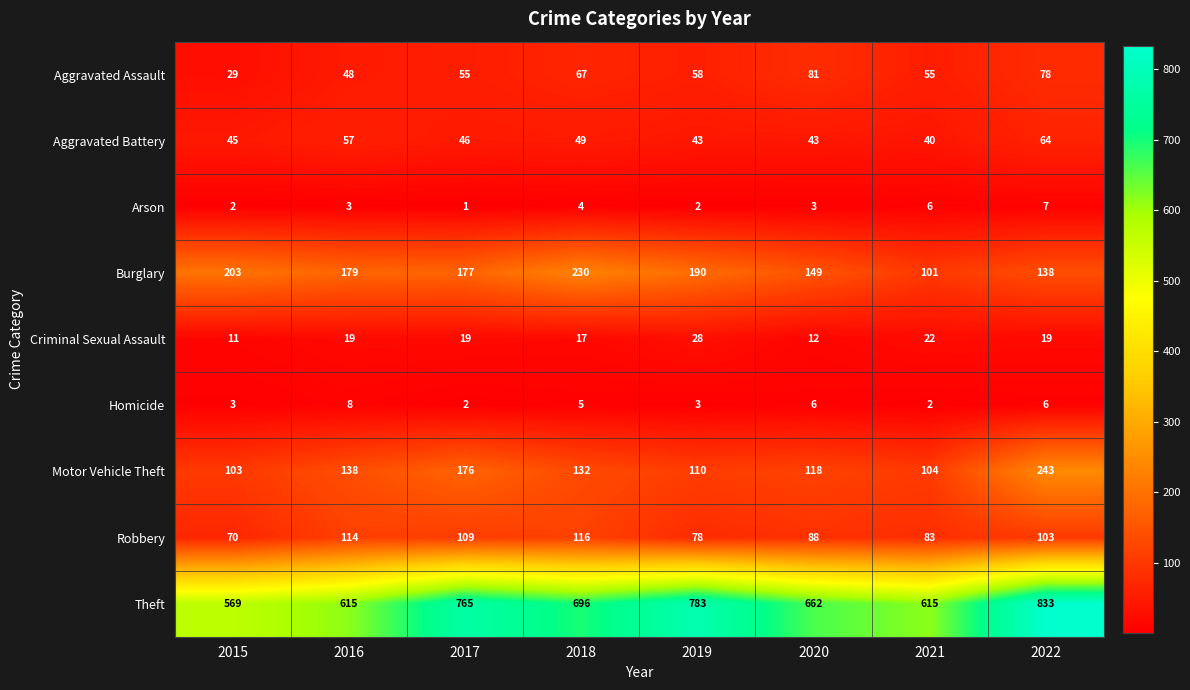

Which label corresponds to the largest value in the chart?

2022